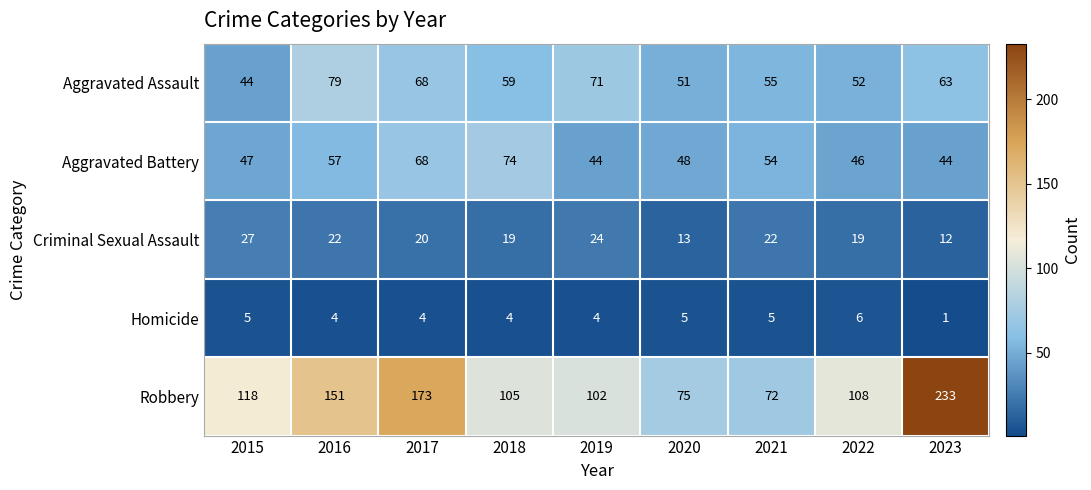

What is the difference between the Aggravated Assault values at 2018 and 2022?

7